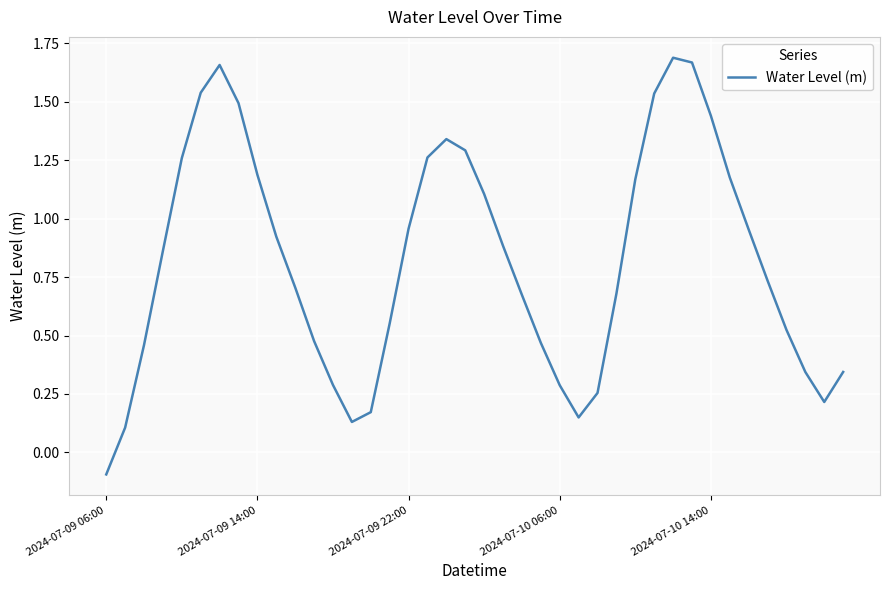

What is the difference between the maximum and minimum values?

1.8